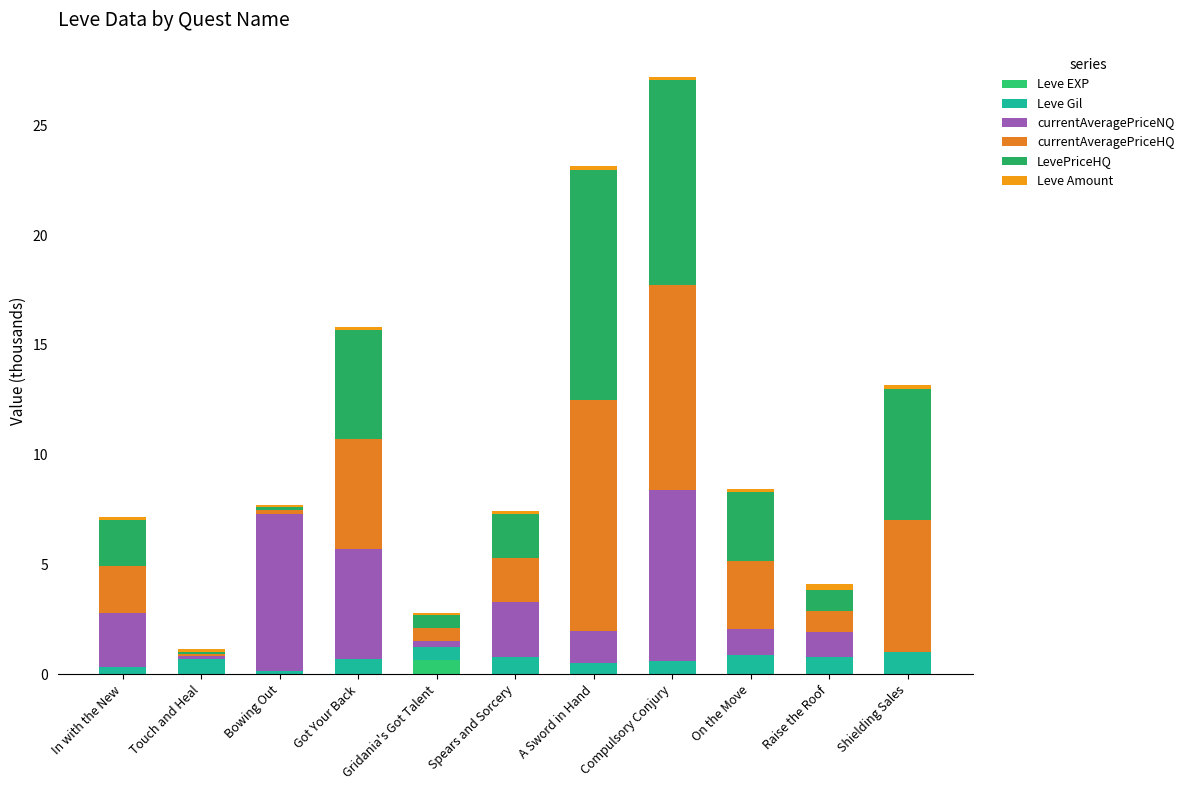

Are the bars grouped side by side (vs. stacked)?

No